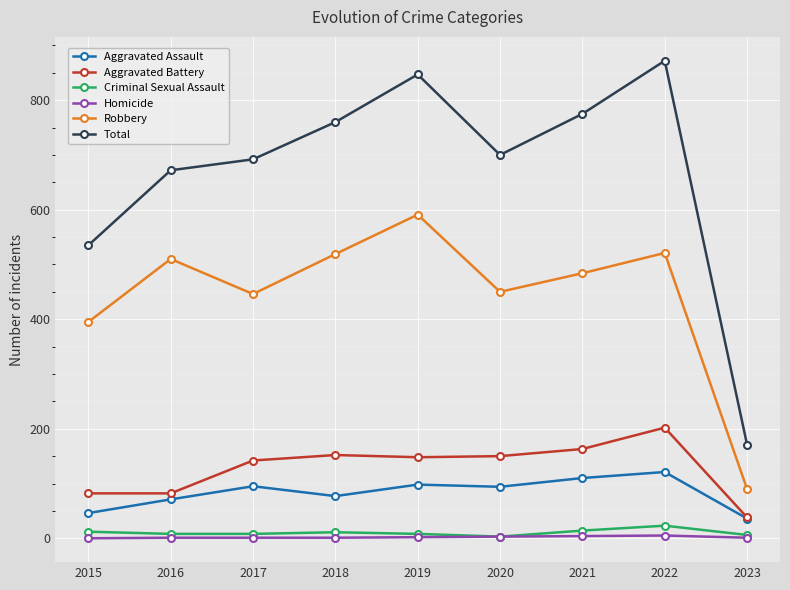

True or false: Aggravated Battery and Criminal Sexual Assault cross at least once.

False